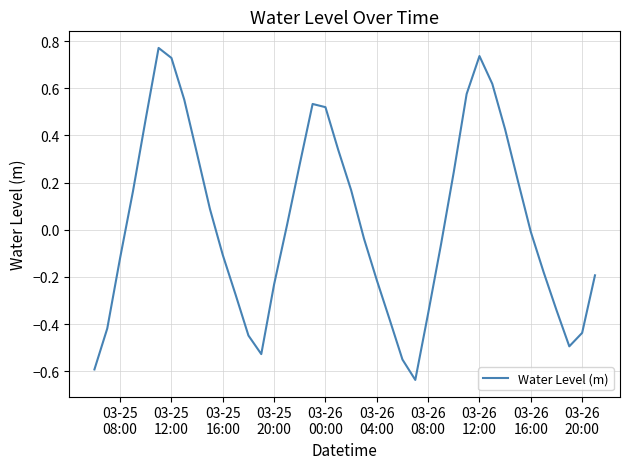

What is the difference between the maximum and minimum values?

1.4